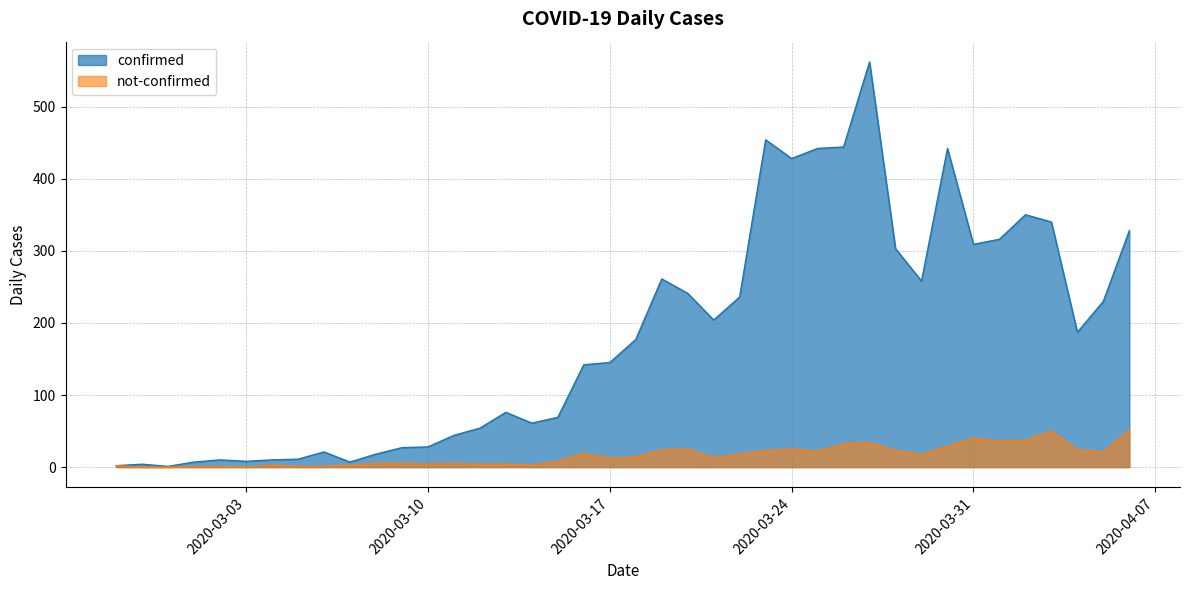

At which label is not-confirmed closest to 25?

2020-03-20